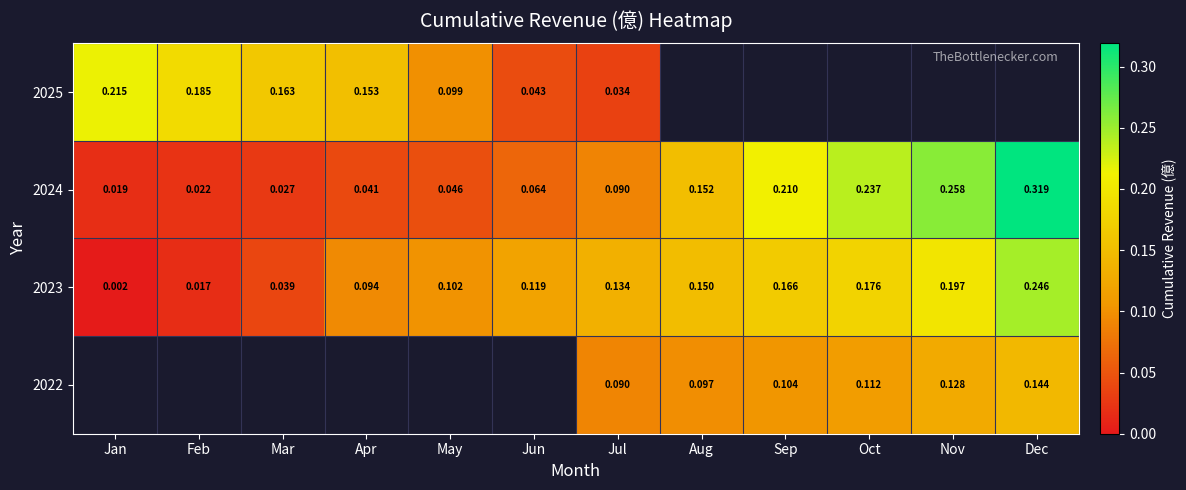

Where is 2023 nearest to the value 0?

Jan